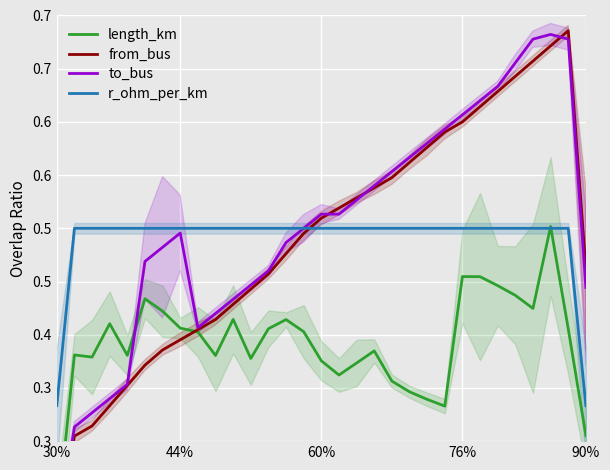

True or false: r_ohm_per_km has a value of 0.3 at 18.

False